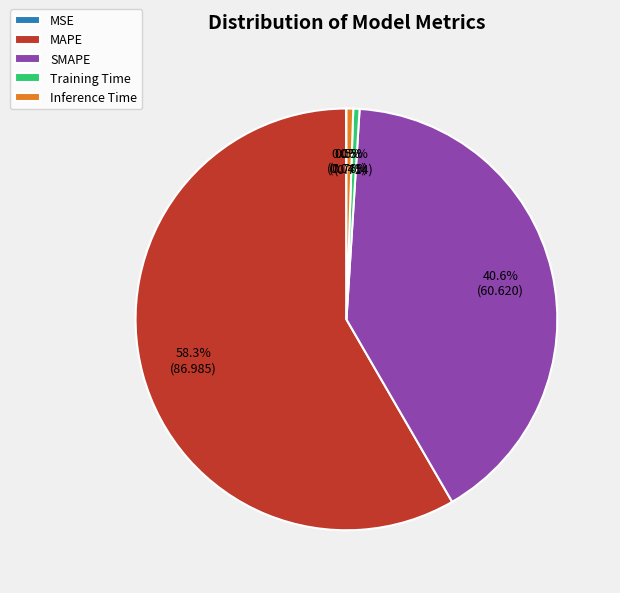

Does MAPE represent more than half of the total?

Yes